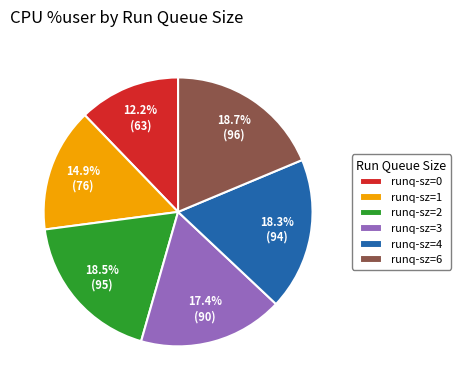

Is there any slice that represents more than half of the pie?

No